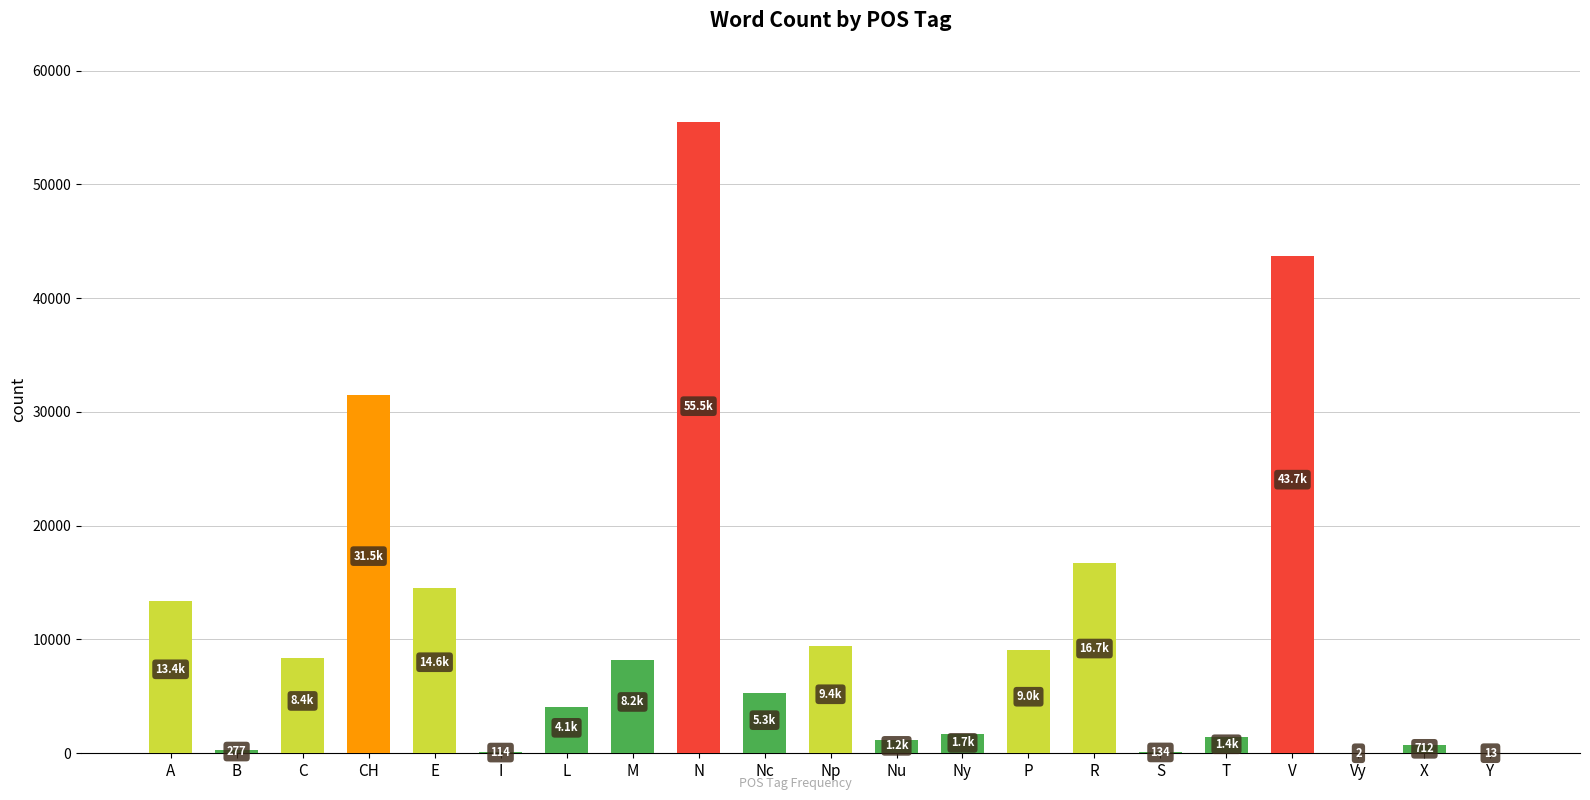

The value at V is 43719. True or false?

True